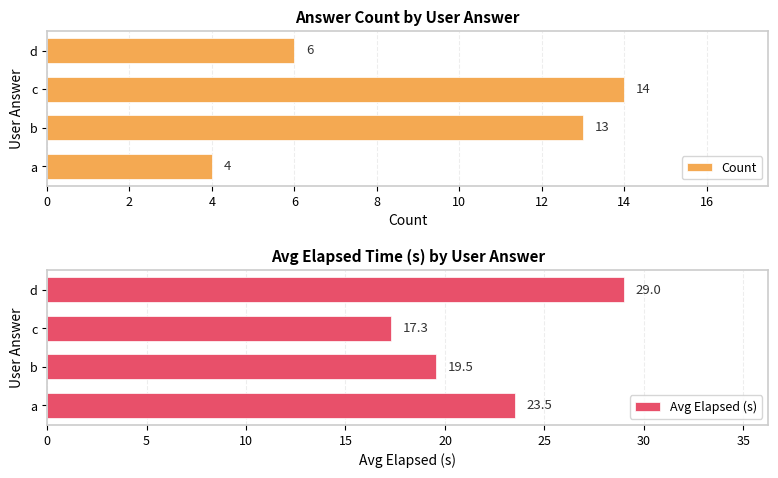

Count the number of categories in the chart.

4